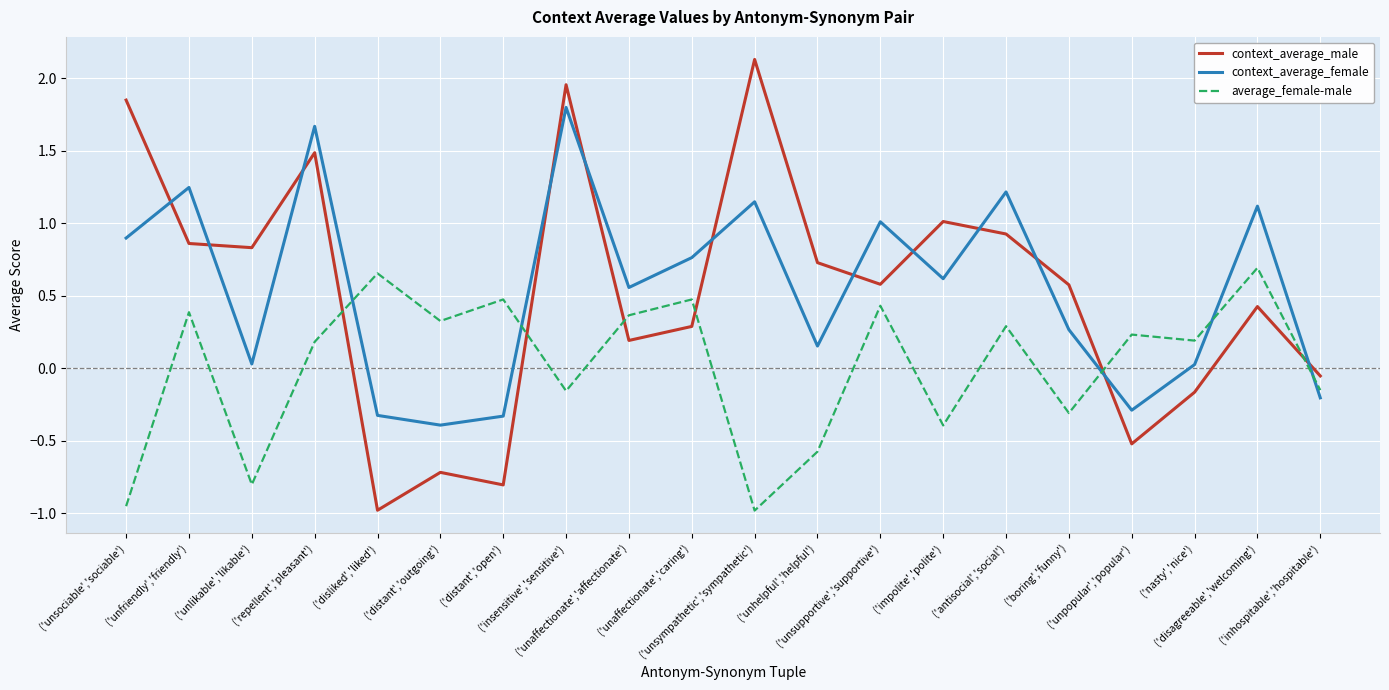

True or false: context_average_female has a value of 1.1 at ('insensitive','sensitive').

False